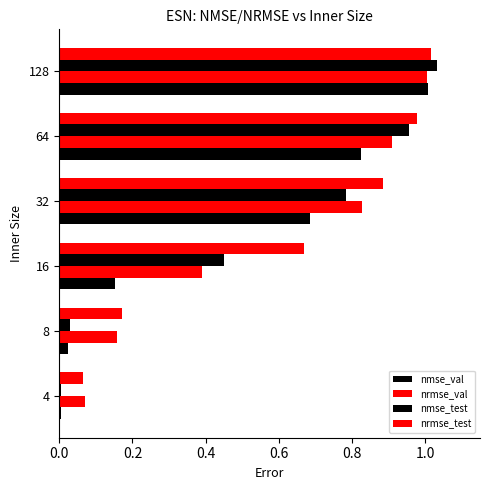

How many categories are shown in the chart?

6